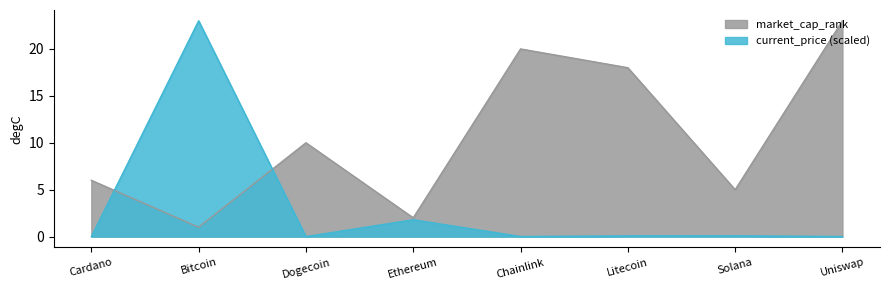

What position from the left is Litecoin?

6